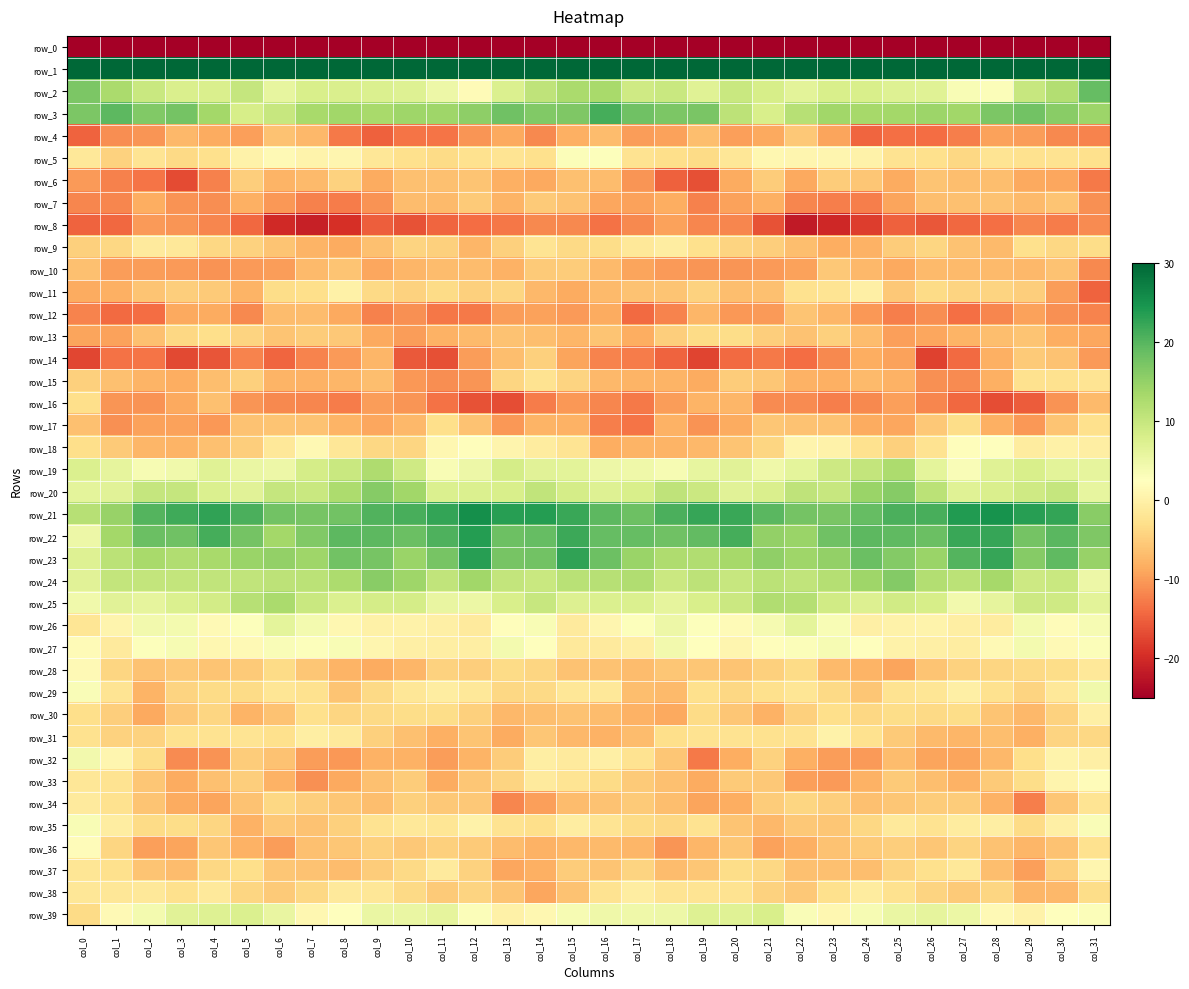

Reading right to left, list all the values displayed in this chart.

row_0: -209.0	-205.0	-204.6	-206.8	-206.6	-207.2	-209.1	-208.1	-205.5	-207.5	-206.7	-209.8	-210.7	-209.8	-209.3	-205.0	-206.2	-206.3	-204.5	-207.8	-206.1	-208.5	-208.2	-207.6	-205.7	-207.5	-207.4	-210.9	-210.0	-209.6	-201.5	-212.7
row_1: 57.6	42.1	41.0	41.0	40.1	40.3	37.0	40.7	42.2	41.9	44.3	42.9	37.6	41.4	40.7	39.0	40.9	39.1	41.9	39.9	40.6	38.7	38.2	41.1	42.4	42.0	45.2	40.0	38.5	42.5	47.3	60.0
row_2: 18.9	12.1	10.0	3.0	3.4	6.8	7.2	8.0	8.0	6.4	8.2	9.7	7.0	9.7	9.0	13.2	12.9	10.7	7.6	1.7	5.0	7.1	7.4	7.8	7.9	5.9	10.1	7.8	7.8	9.6	12.9	16.9
row_3: 14.2	15.8	17.9	17.1	13.9	14.3	13.5	13.4	13.8	11.6	7.9	11.0	17.3	17.1	18.1	21.4	16.8	16.5	18.1	15.5	14.0	14.0	13.1	13.8	13.2	9.9	8.3	13.5	17.7	16.5	19.6	16.9
row_4: -12.0	-11.6	-9.9	-9.4	-12.4	-14.0	-13.7	-14.5	-9.2	-5.5	-8.7	-9.6	-6.7	-9.5	-9.9	-6.8	-8.2	-11.6	-8.8	-10.4	-13.4	-13.2	-14.9	-12.9	-7.3	-6.2	-9.6	-8.6	-7.2	-10.4	-11.1	-14.7
row_5: -2.9	-2.4	-2.6	-2.1	-3.8	-2.9	-2.4	0.2	1.0	0.9	1.1	-1.7	-3.5	-3.0	-2.3	2.9	3.0	-2.8	-2.1	-2.5	-3.3	-2.8	-1.6	0.9	0.5	1.6	0.2	-2.7	-3.7	-2.2	-4.5	-1.5
row_6: -12.8	-8.9	-8.8	-6.7	-6.6	-5.9	-8.5	-5.8	-5.2	-8.7	-5.2	-8.5	-16.6	-15.0	-10.5	-6.8	-6.5	-8.7	-8.2	-6.1	-6.4	-6.5	-8.6	-4.4	-7.0	-7.7	-4.8	-12.3	-16.9	-13.2	-12.2	-10.2
row_7: -10.9	-5.9	-7.0	-6.3	-6.5	-6.6	-9.2	-12.5	-12.4	-11.8	-8.2	-9.5	-12.2	-8.3	-9.4	-8.9	-6.2	-5.4	-7.8	-5.3	-7.1	-6.9	-10.8	-12.6	-12.3	-10.3	-8.2	-11.2	-10.7	-8.3	-11.9	-11.9
row_8: -11.4	-12.7	-11.8	-13.8	-14.3	-16.0	-15.1	-18.2	-20.5	-21.8	-16.4	-11.7	-11.7	-9.5	-11.6	-13.4	-11.6	-11.7	-13.0	-14.0	-14.6	-16.3	-15.3	-19.5	-21.1	-20.2	-14.3	-11.7	-10.4	-10.1	-14.4	-14.7
row_9: -3.1	-3.7	-2.8	-7.0	-6.3	-4.0	-5.2	-8.0	-8.3	-6.7	-4.8	-4.2	-2.9	-0.7	-1.5	-3.1	-3.6	-2.1	-4.7	-7.6	-4.8	-4.3	-6.3	-8.5	-7.7	-5.9	-4.4	-3.9	-1.4	-1.1	-3.8	-4.7
row_10: -11.6	-6.2	-7.3	-7.1	-7.0	-7.0	-8.8	-7.4	-5.6	-9.5	-10.1	-10.6	-10.4	-10.1	-9.1	-7.0	-5.2	-5.4	-7.9	-6.9	-6.9	-7.5	-8.9	-5.9	-7.1	-9.9	-10.0	-10.7	-10.1	-9.8	-9.9	-6.5
row_11: -14.8	-9.8	-4.8	-4.2	-4.2	-3.3	-5.6	-0.2	-2.2	-2.5	-6.4	-6.7	-4.5	-5.9	-6.2	-7.0	-8.5	-7.3	-4.1	-4.6	-3.5	-4.4	-3.6	0.0	-2.9	-3.2	-7.7	-5.4	-5.0	-5.9	-8.1	-8.5
row_12: -12.0	-11.0	-9.4	-11.8	-13.6	-11.1	-12.4	-10.3	-7.5	-6.0	-10.1	-10.4	-7.5	-12.0	-14.2	-8.6	-10.2	-9.4	-10.0	-12.9	-13.0	-10.9	-12.2	-8.7	-6.9	-6.8	-11.6	-8.5	-8.7	-13.9	-14.2	-12.0
row_13: -8.9	-8.4	-6.1	-6.7	-7.6	-8.9	-9.7	-6.8	-4.8	-6.2	-5.0	-3.2	-3.4	-5.0	-8.3	-6.0	-7.6	-6.6	-6.3	-7.0	-7.8	-9.9	-8.7	-5.7	-5.2	-6.1	-4.2	-3.1	-3.8	-6.4	-9.4	-9.2
row_14: -10.0	-6.3	-5.3	-8.2	-14.2	-17.7	-9.5	-8.4	-11.6	-14.0	-12.8	-14.2	-17.7	-14.8	-12.6	-12.0	-9.3	-4.7	-6.6	-10.0	-16.4	-15.7	-7.5	-10.0	-12.0	-14.5	-12.1	-16.1	-17.2	-13.2	-13.6	-17.3
row_15: -2.1	-2.5	-2.4	-8.1	-11.4	-10.9	-7.9	-7.0	-8.1	-7.9	-5.8	-5.1	-8.7	-7.7	-7.8	-7.2	-4.3	-2.3	-4.0	-10.5	-11.2	-10.2	-6.6	-7.6	-7.9	-7.7	-4.7	-6.6	-8.3	-7.7	-6.4	-4.7
row_16: -7.0	-10.7	-15.5	-16.8	-14.5	-11.7	-9.7	-11.6	-12.4	-11.3	-11.3	-7.4	-7.8	-9.8	-12.8	-11.7	-10.3	-12.6	-16.8	-16.2	-13.6	-10.5	-9.8	-12.6	-11.8	-11.5	-10.5	-6.4	-8.8	-10.6	-10.4	-3.0
row_17: -2.7	-6.1	-10.3	-8.2	-3.1	-5.5	-9.0	-8.5	-6.2	-6.3	-5.7	-8.6	-10.7	-8.0	-13.3	-12.4	-7.9	-7.8	-10.4	-6.3	-3.1	-7.3	-9.0	-7.7	-6.1	-6.1	-6.3	-10.3	-9.3	-9.5	-11.0	-6.4
row_18: -0.3	0.1	-0.8	2.4	2.2	-2.4	-4.7	-2.5	0.1	0.7	-4.1	-6.0	-7.3	-7.7	-7.7	-8.3	-2.2	-0.7	0.6	2.2	1.1	-4.0	-3.8	-1.7	1.2	-1.4	-5.0	-6.4	-7.8	-7.5	-5.4	-2.9
row_19: 6.0	6.6	7.9	6.8	3.2	6.2	12.6	10.3	9.2	6.2	4.8	6.7	5.8	3.6	4.7	4.9	6.5	6.8	8.4	5.1	3.6	9.0	12.5	9.7	8.4	4.9	5.5	6.9	4.5	3.8	6.0	7.5
row_20: 5.8	10.1	9.0	7.8	6.9	11.2	16.2	14.3	10.0	10.7	7.8	6.6	9.4	10.8	7.9	7.2	8.5	10.6	8.0	7.6	7.6	13.8	16.2	12.7	9.8	10.1	6.8	7.6	10.1	10.0	6.7	6.4
row_21: 15.9	22.6	23.4	25.0	23.8	21.2	20.9	18.9	17.2	17.6	19.8	22.2	22.4	20.9	18.3	19.7	22.1	23.7	23.4	25.4	22.6	21.2	20.4	17.9	17.4	17.9	20.8	22.8	21.6	20.3	14.7	11.6
row_22: 16.9	19.8	17.6	22.4	22.2	18.5	19.4	19.6	18.0	14.3	15.2	21.3	19.1	18.1	18.9	18.9	21.9	19.0	18.3	23.7	20.8	18.5	19.6	19.5	16.6	13.5	17.7	21.3	18.2	18.6	13.6	4.9
row_23: 14.7	19.3	16.1	22.4	20.1	14.4	16.3	18.6	15.1	14.1	15.3	13.4	12.2	12.6	14.4	18.3	22.8	17.9	17.5	23.4	17.4	14.4	17.5	17.9	14.1	15.0	14.4	13.2	12.2	13.0	11.3	7.2
row_24: 5.0	9.7	9.2	13.4	11.2	12.1	16.3	14.1	11.8	10.5	11.2	9.9	10.9	9.4	12.2	11.6	11.5	9.6	10.4	13.7	10.5	14.0	16.0	12.8	11.3	10.9	10.6	10.5	10.3	10.3	10.3	6.7
row_25: 6.4	9.1	9.2	6.1	4.3	8.2	8.8	7.4	8.9	11.8	12.3	9.5	8.1	6.1	7.5	7.5	7.4	10.0	7.9	5.1	5.7	8.5	8.4	7.7	9.7	12.8	11.6	8.6	7.5	6.1	6.7	4.4
row_26: 3.7	1.9	4.1	-0.8	-0.5	0.4	0.3	-0.3	3.4	6.3	3.9	1.7	2.8	5.0	2.7	0.9	-1.0	3.6	2.2	-1.1	-0.1	0.2	0.1	1.0	4.2	6.4	2.9	1.4	4.0	4.4	0.7	-1.9
row_27: 3.1	1.5	4.2	1.5	-0.6	-0.2	0.3	2.4	3.6	3.1	2.2	0.9	2.5	4.4	-0.4	-1.1	-1.2	2.5	4.0	-0.4	-0.3	-0.1	0.8	3.5	2.9	3.2	1.6	1.1	3.7	2.9	-1.1	1.8
row_28: -1.4	-3.3	-3.6	-4.1	-4.6	-5.9	-9.2	-7.6	-7.1	-3.4	-4.7	-6.0	-5.7	-5.8	-6.9	-6.3	-6.2	-4.0	-3.3	-4.9	-4.6	-7.5	-8.5	-7.8	-5.9	-3.5	-5.4	-6.1	-5.6	-6.1	-4.2	1.4
row_29: 4.5	-1.5	-4.2	-2.6	-0.1	-1.8	-2.3	-5.8	-3.6	-1.9	-2.8	-3.9	-2.8	-7.1	-6.5	-1.5	-1.6	-3.7	-3.8	-1.5	-0.7	-1.7	-3.7	-5.9	-2.5	-1.9	-3.4	-3.5	-4.2	-7.7	-2.1	3.2
row_30: -0.2	-4.5	-7.4	-6.1	-3.1	-3.7	-3.2	-3.9	-2.9	-4.7	-7.9	-5.9	-3.4	-8.7	-7.9	-6.7	-6.2	-6.7	-7.2	-4.8	-3.2	-3.2	-3.7	-4.0	-2.8	-6.2	-7.7	-4.1	-5.5	-8.8	-5.0	-2.9
row_31: -3.8	-4.2	-8.2	-6.6	-7.6	-7.0	-5.4	-2.5	0.2	-2.3	-2.5	-2.3	-2.4	-3.0	-6.8	-8.0	-7.2	-5.8	-8.6	-6.0	-8.1	-6.4	-4.6	-1.2	-0.4	-2.7	-2.2	-2.3	-2.5	-4.5	-4.5	-2.4
row_32: -0.2	0.4	-3.0	-7.4	-9.1	-9.2	-6.9	-10.1	-10.0	-8.1	-4.5	-8.4	-12.8	-5.7	-2.3	-0.1	-1.0	-0.4	-5.1	-7.7	-9.9	-8.0	-8.0	-10.3	-9.8	-6.2	-5.2	-10.8	-11.4	-3.2	0.8	4.4
row_33: 1.9	0.7	-3.2	-5.4	-7.9	-6.7	-5.4	-8.0	-10.0	-9.6	-5.6	-5.4	-8.5	-6.4	-5.3	-3.4	-2.0	-1.1	-4.3	-5.7	-8.6	-5.1	-6.5	-8.8	-10.8	-7.9	-4.9	-6.4	-8.5	-5.7	-2.4	-1.7
row_34: -2.2	-5.7	-12.4	-7.9	-5.1	-5.2	-5.8	-6.5	-4.9	-4.0	-5.2	-8.4	-9.3	-6.7	-5.3	-6.3	-6.8	-9.5	-11.8	-5.6	-5.5	-4.6	-6.7	-5.8	-4.9	-3.9	-6.3	-9.3	-8.7	-5.9	-2.5	-1.1
row_35: 3.2	-0.3	-3.3	-0.3	-0.9	-2.3	-1.3	-3.9	-5.7	-5.6	-7.2	-6.1	-2.4	-3.8	-3.3	-2.1	-0.7	-3.0	-2.3	0.3	-1.9	-1.5	-2.4	-4.6	-6.2	-5.6	-7.9	-4.0	-3.2	-3.3	-0.7	3.4
row_36: -2.6	-6.1	-7.4	-6.1	-4.4	-5.7	-4.9	-5.4	-6.2	-8.2	-9.4	-5.8	-7.5	-10.5	-7.6	-7.0	-7.3	-7.9	-6.9	-5.2	-4.8	-5.6	-4.8	-5.9	-6.3	-9.8	-7.9	-5.8	-9.2	-9.6	-4.0	1.9
row_37: 0.9	-4.8	-9.5	-6.6	-1.4	-2.8	-4.3	-6.6	-6.3	-6.4	-3.8	-3.2	-5.8	-6.8	-4.2	-5.9	-5.1	-8.2	-9.0	-4.6	-1.0	-3.6	-5.1	-6.9	-6.1	-5.9	-3.1	-3.8	-6.9	-5.9	-2.7	-1.9
row_38: -3.2	-7.3	-7.5	-4.1	-5.3	-4.3	-2.6	-0.9	-2.9	-5.5	-4.5	-2.3	-2.1	-2.1	-0.6	-2.3	-6.2	-9.1	-5.9	-4.2	-5.3	-3.6	-1.7	-1.2	-3.8	-5.4	-4.1	-1.3	-2.8	-1.4	-1.6	-1.6
row_39: 3.1	2.4	0.2	1.6	5.2	6.1	5.5	3.8	1.1	3.3	8.0	6.9	7.2	5.0	4.7	4.8	3.8	1.1	0.1	3.1	6.1	5.5	5.3	2.5	1.2	5.7	7.6	7.1	6.8	4.2	1.4	-3.3